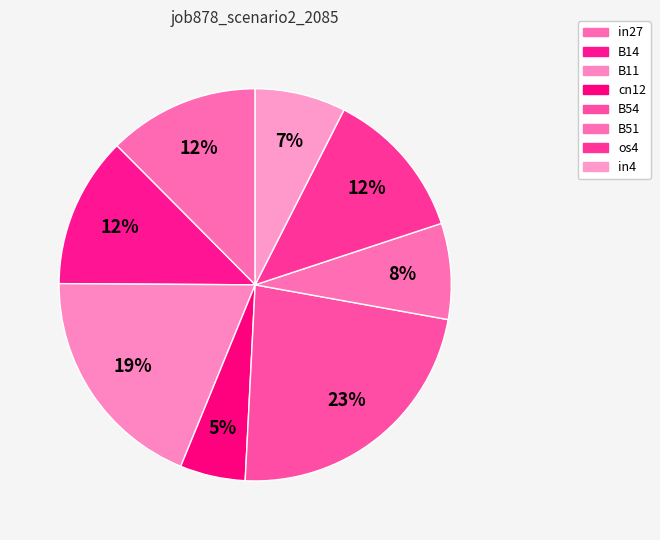

Which category has the biggest portion of the pie?

B54